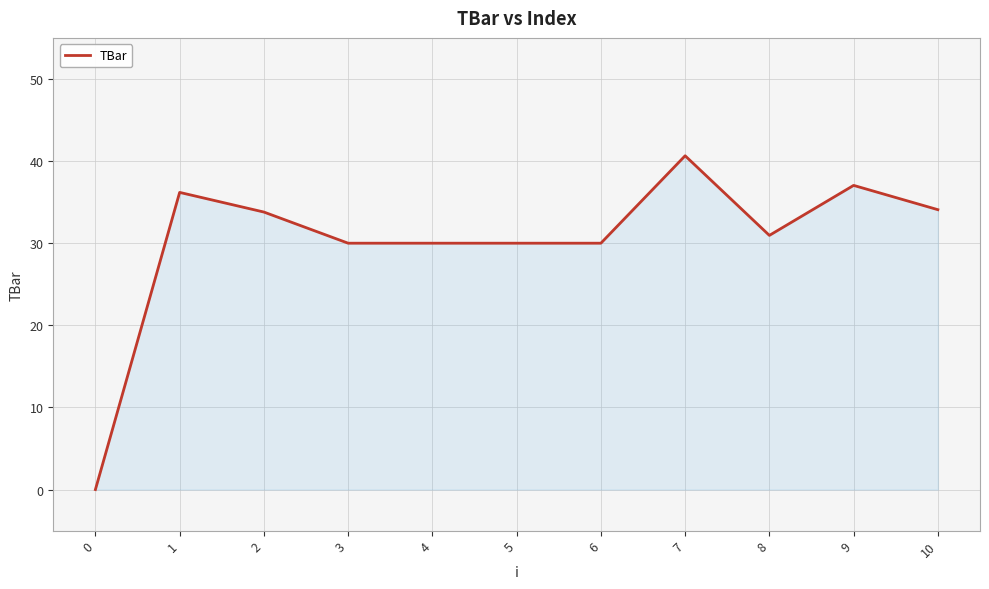

Is it true that the value at 4 is 30.0?

True